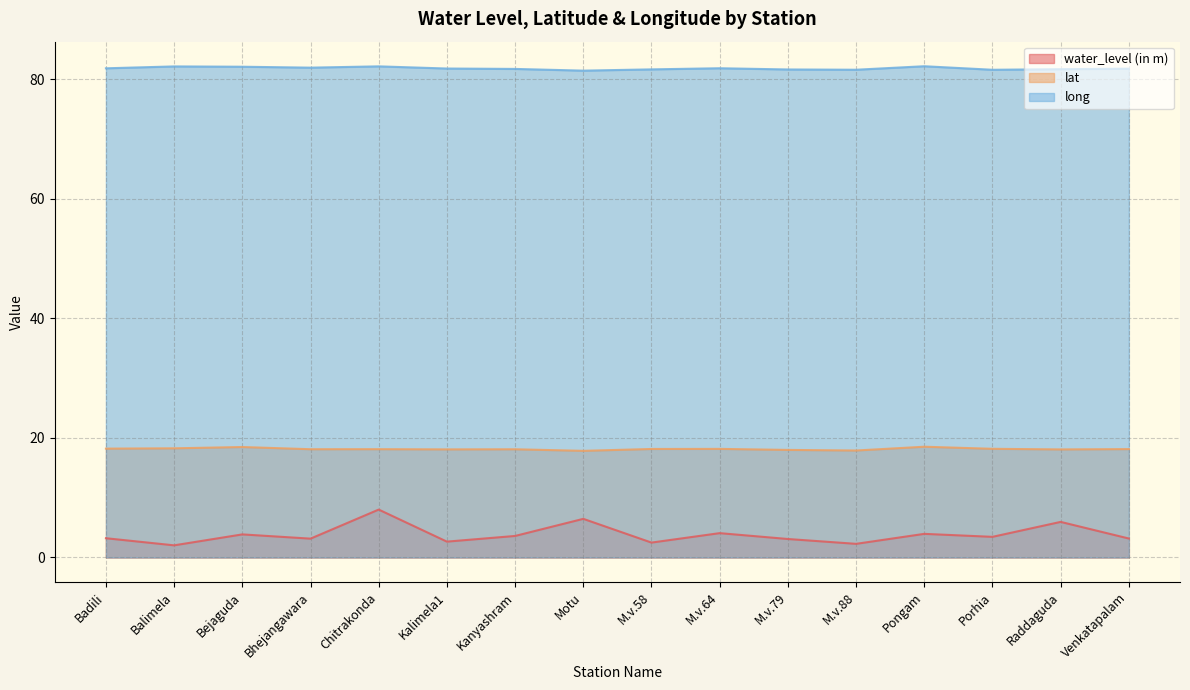

The water_level (in m) series shows 3.9 at Bejaguda. True or false?

True